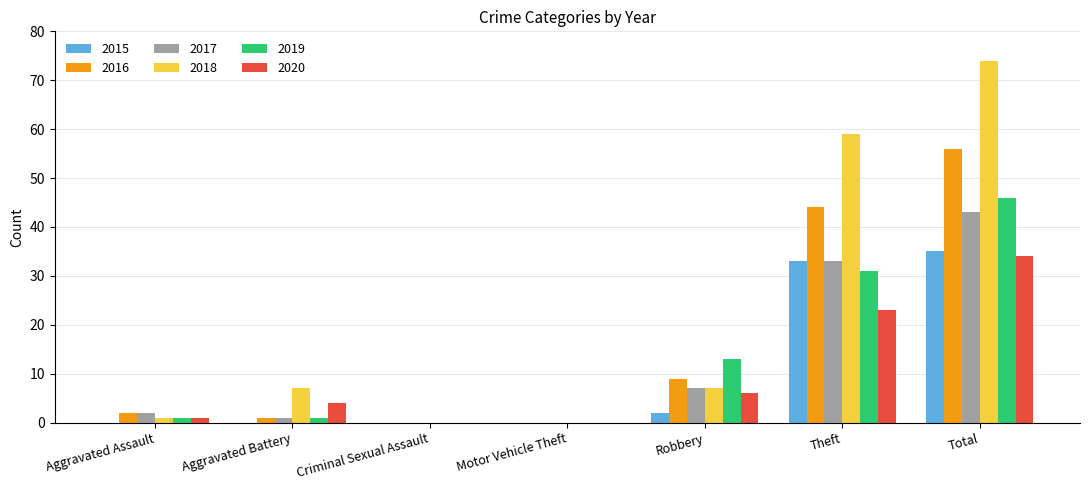

Is it true that 2018 equals 7 at Aggravated Battery?

True